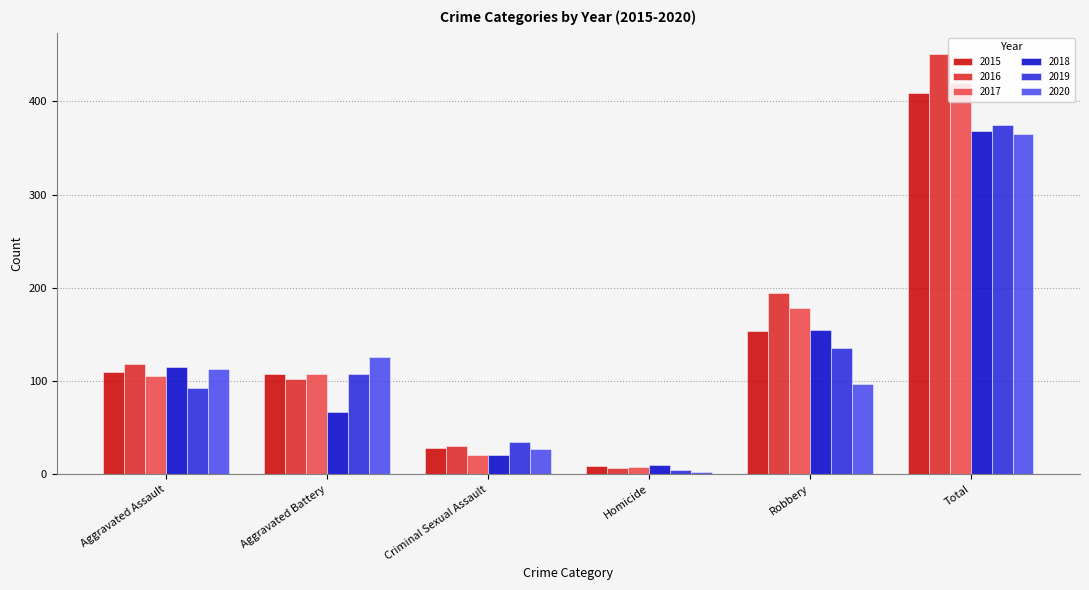

True or false: 2020 has a value of 2 at Homicide.

True